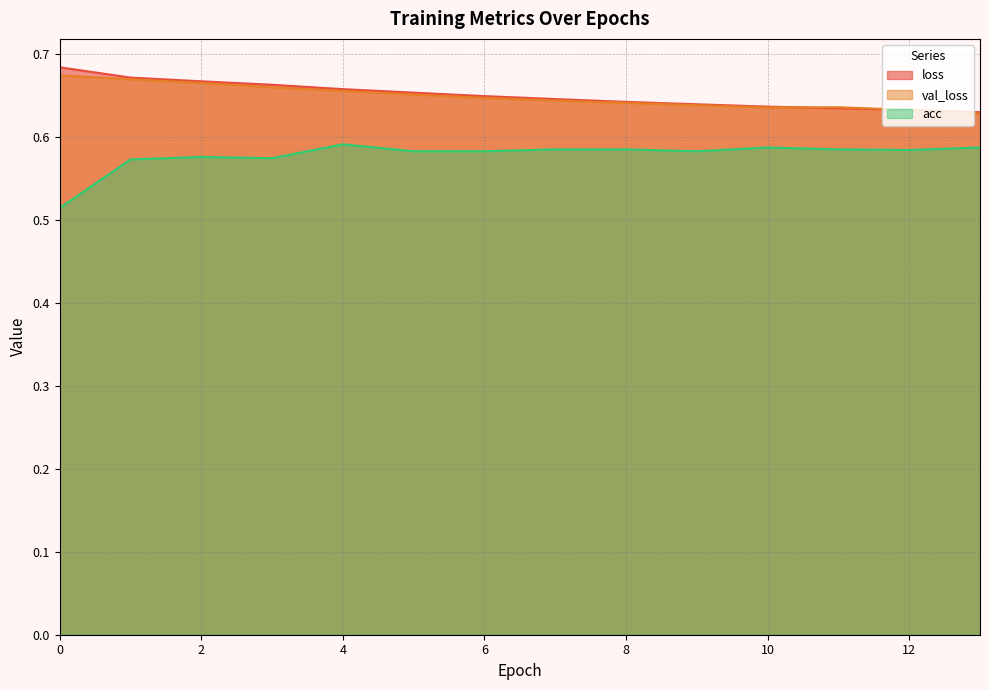

Which series has the largest total across all categories?

loss